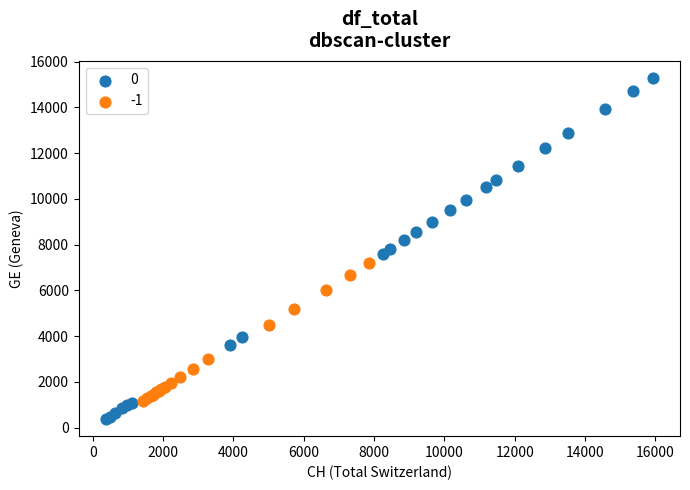

What are all the series names shown in the legend?

0, -1